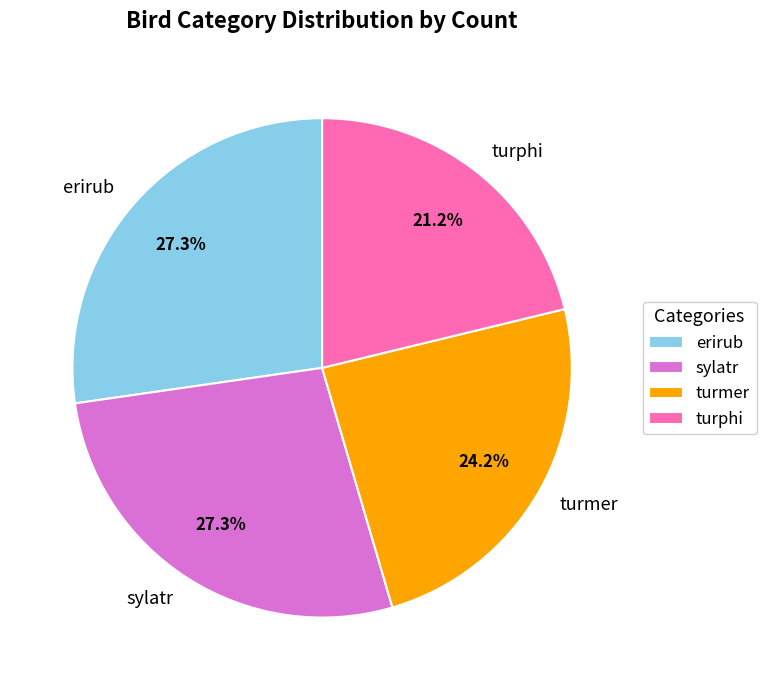

Do sylatr and erirub together represent more than half of the pie?

Yes